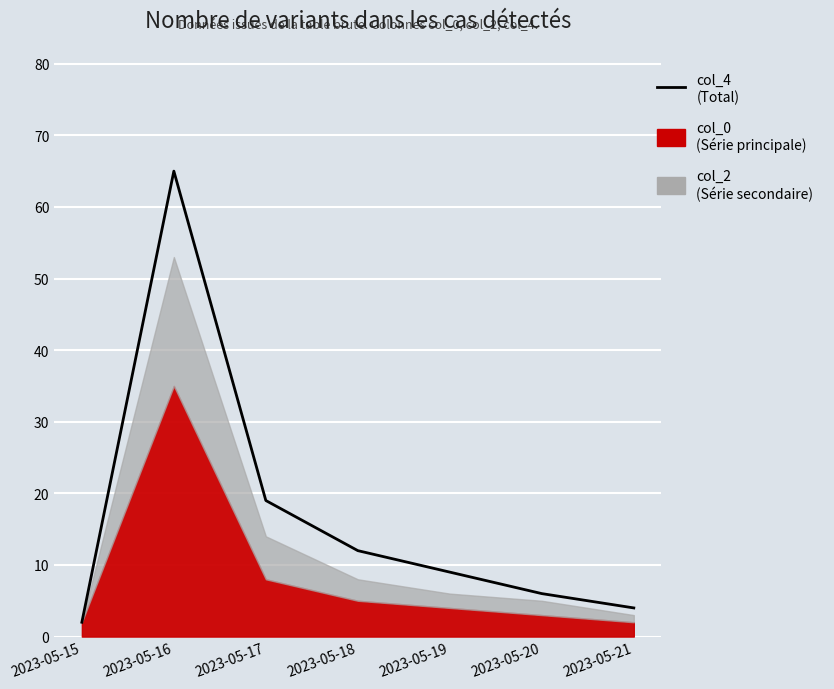

Rank the categories by value from lowest to highest.

2023-05-15, 2023-05-21, 2023-05-20, 2023-05-19, 2023-05-18, 2023-05-17, 2023-05-16